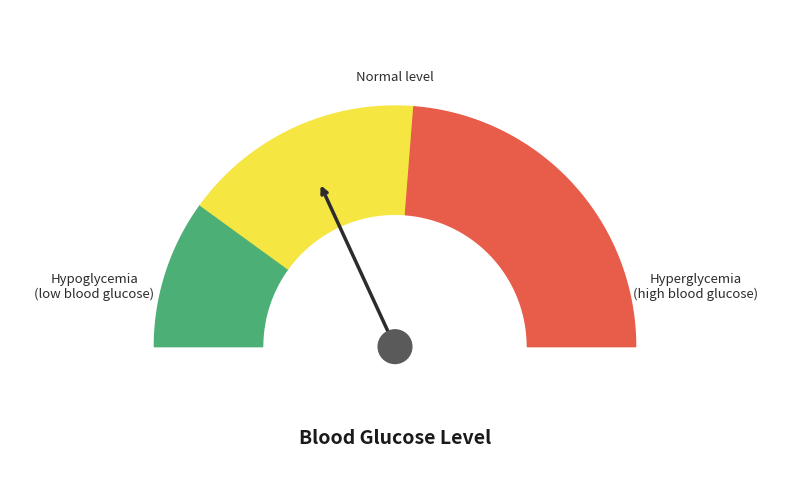

Between 14 and 35, which is larger?

35